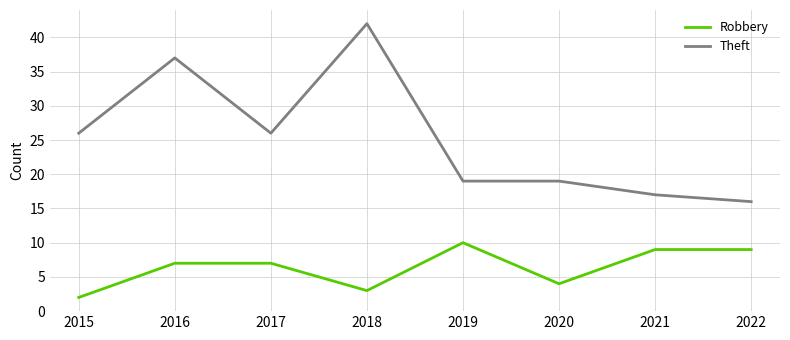

Reading left to right, extract all data points from this chart.

Robbery: 2015=2	2016=7	2017=7	2018=3	2019=10	2020=4	2021=9	2022=9
Theft: 2015=26	2016=37	2017=26	2018=42	2019=19	2020=19	2021=17	2022=16